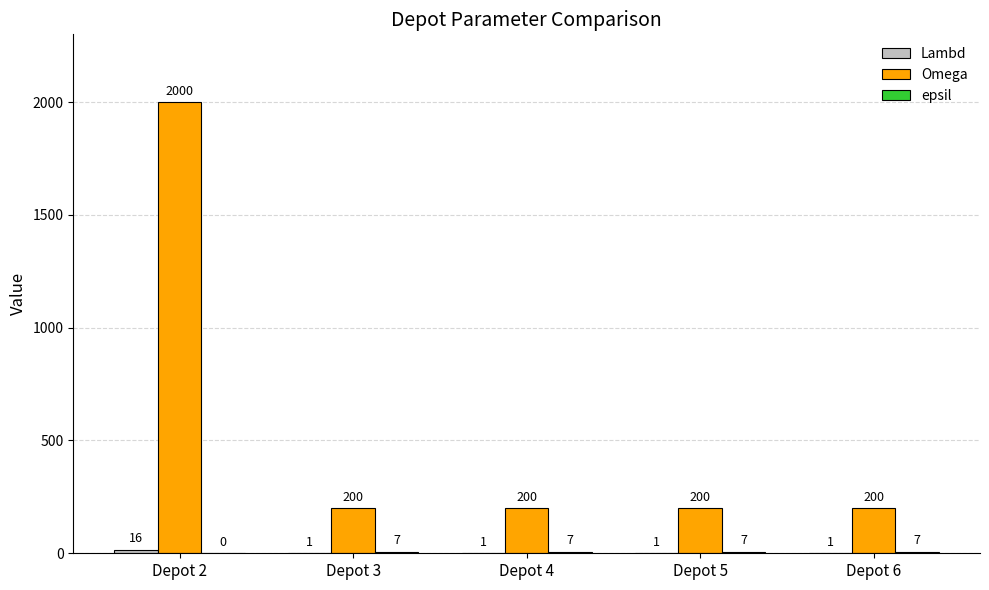

The value of Omega at Depot 5 is 319. True or false?

False